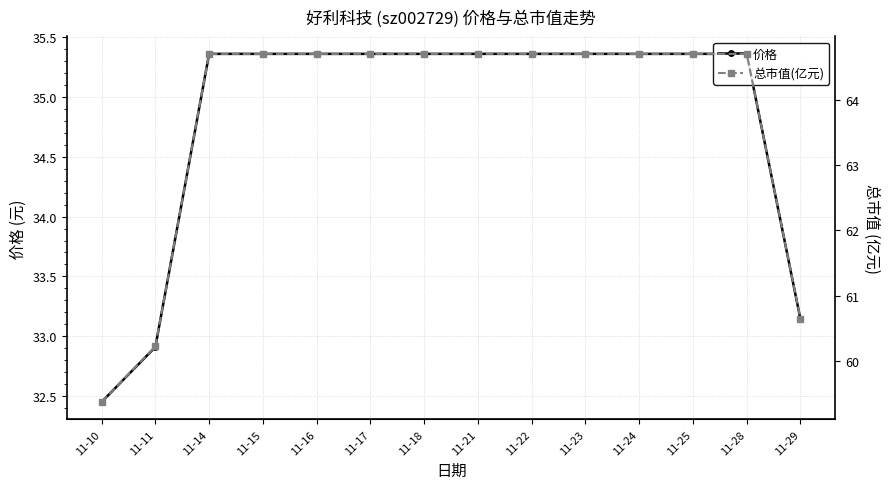

At how many categories does at least one series exceed 35?

14